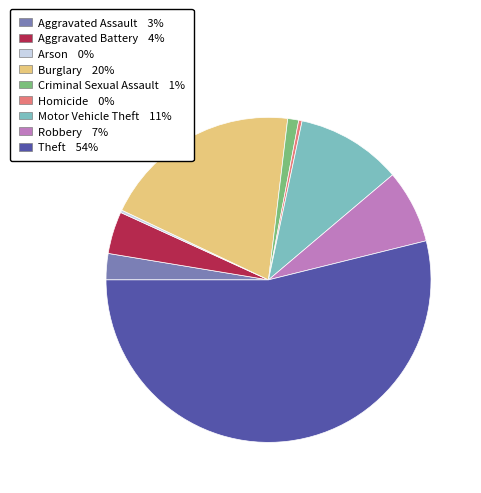

Is the sum of Homicide and Criminal Sexual Assault greater than half?

No